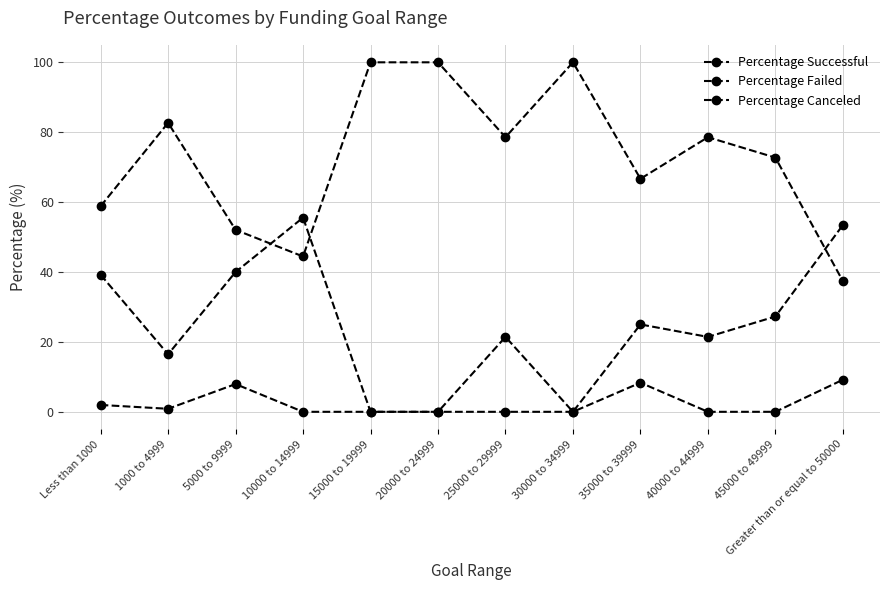

What is the label of the 6th point from the left?

20000 to 24999